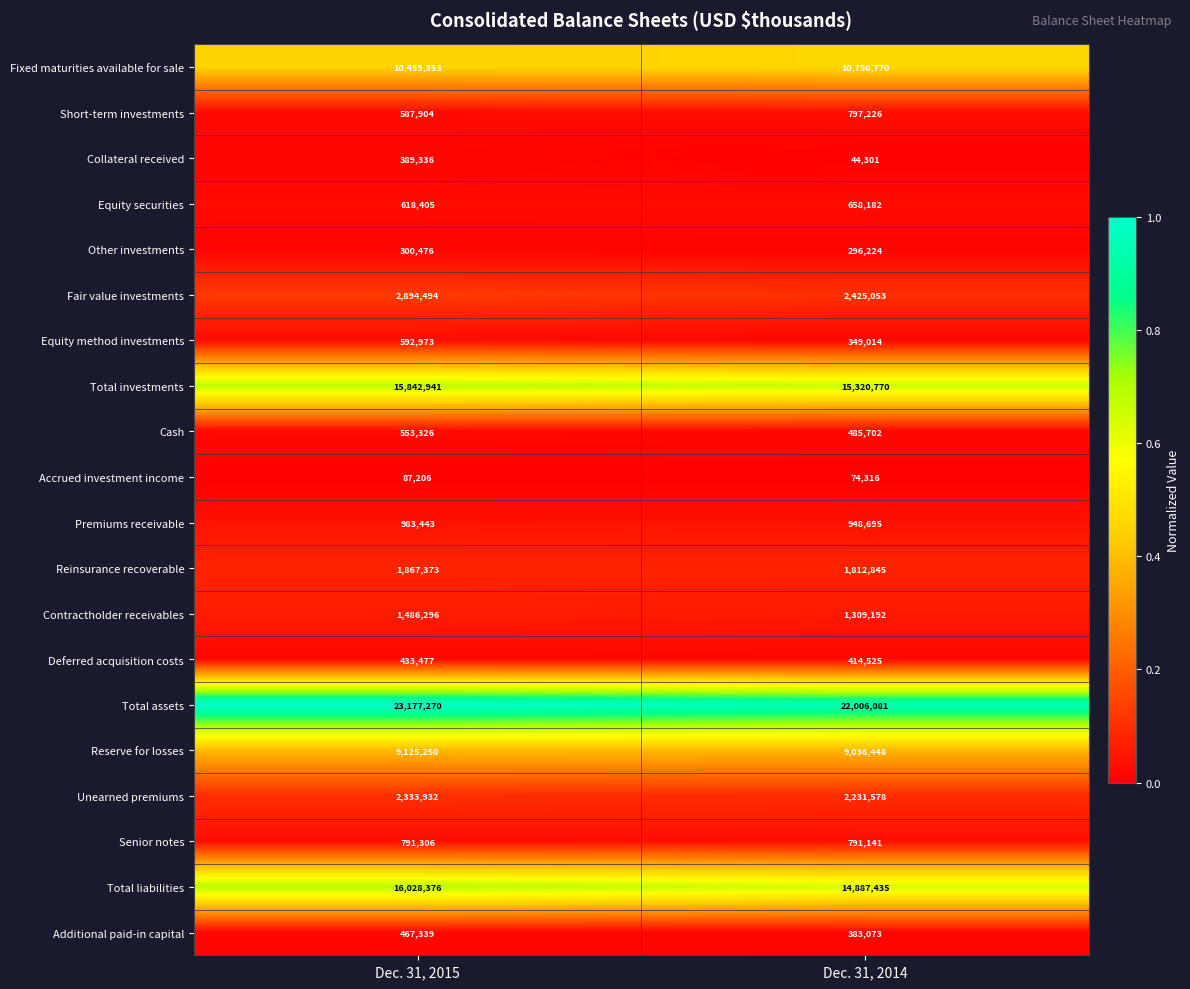

At which label is Short-term investments closest to 692565?

Dec. 31, 2015